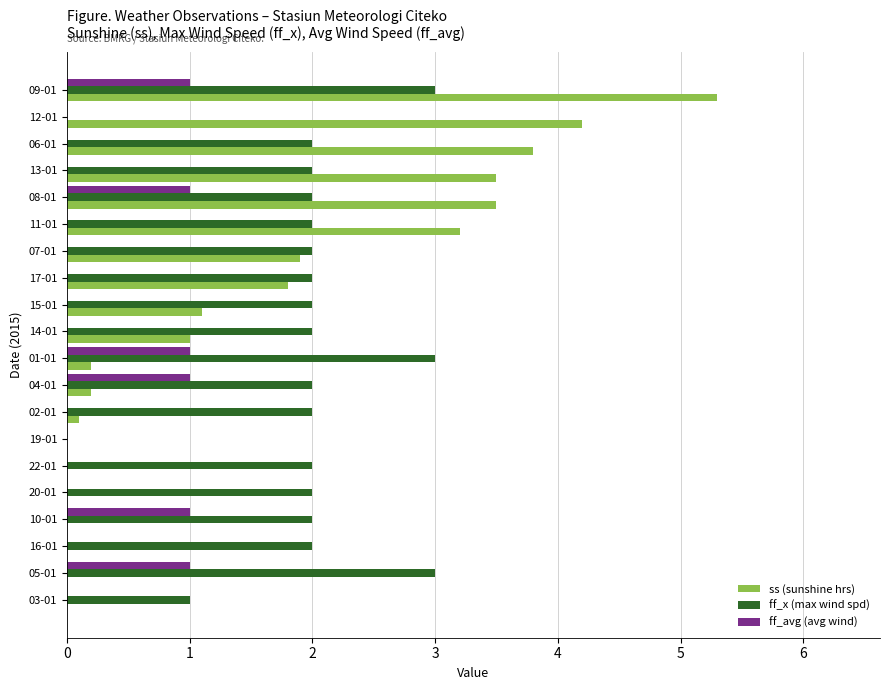

What is the total value across all series at 15-01?

3.1